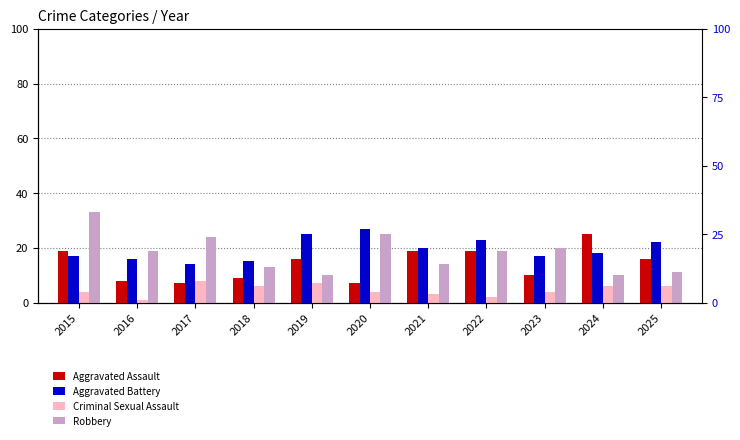

How many values in the Aggravated Battery series exceed 18?

5